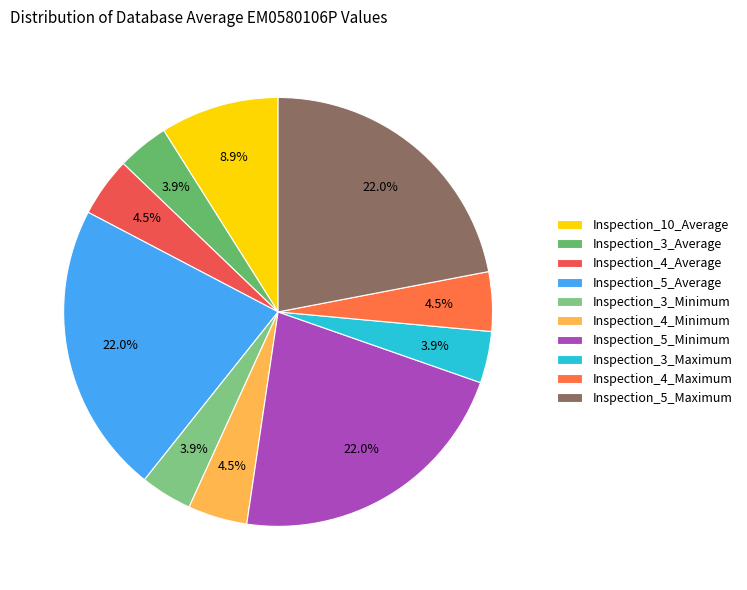

Which slice is the largest?

Inspection_5_Average